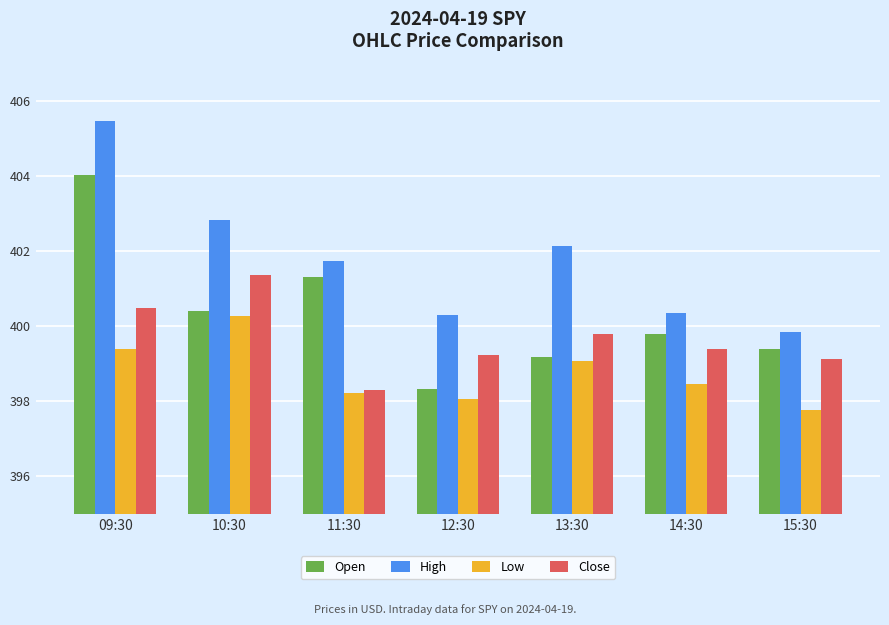

Which category has the lowest value across all series?

15:30